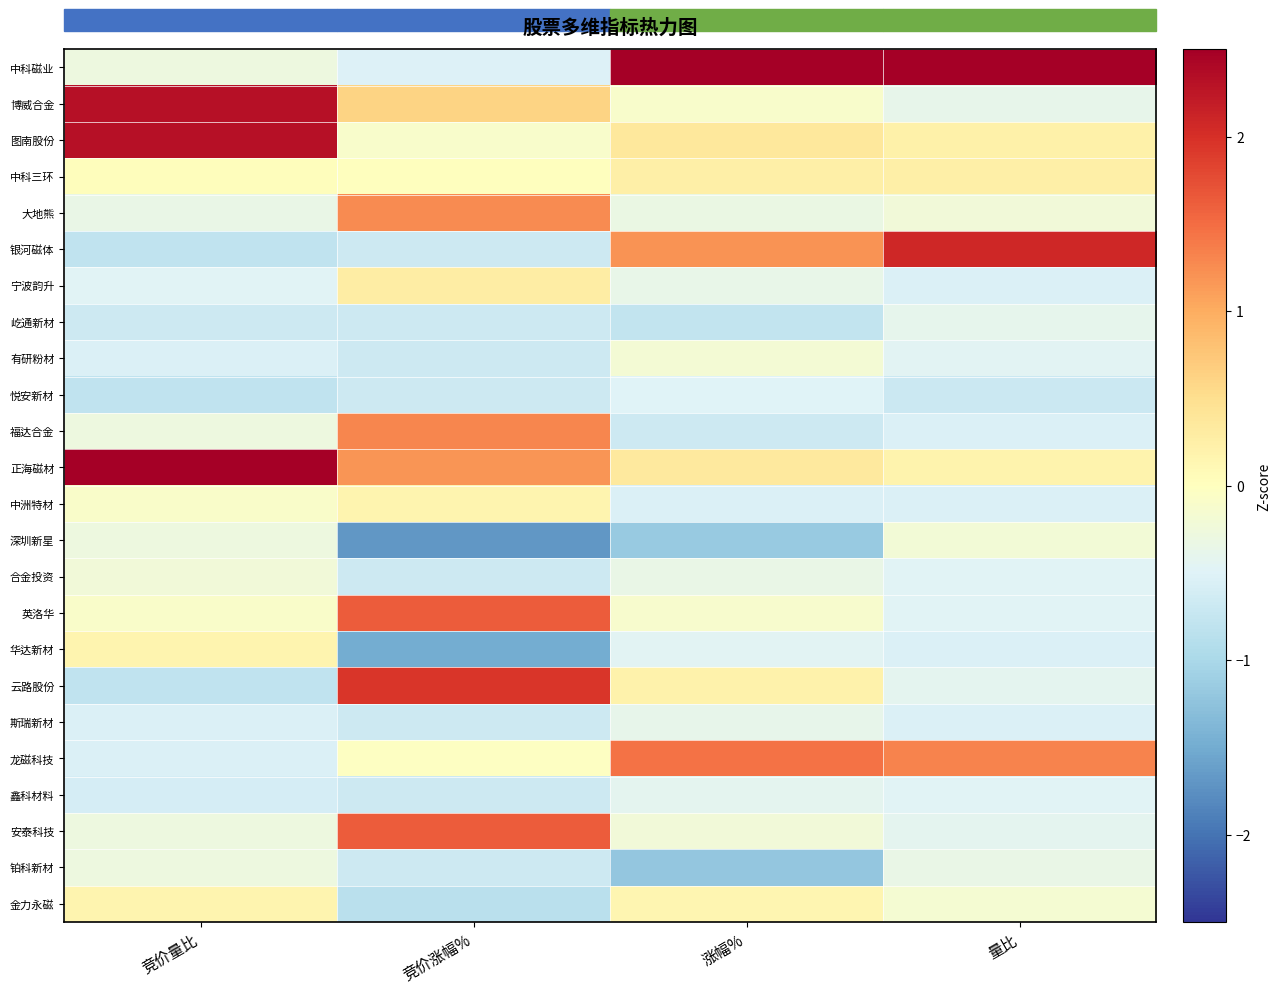

Reading left to right, extract all data points from this chart.

中科磁业: 竞价量比=-0.3	竞价涨幅%=-0.5	涨幅%=3.8	量比=3.8
博威合金: 竞价量比=2.3	竞价涨幅%=0.6	涨幅%=-0.1	量比=-0.4
图南股份: 竞价量比=2.3	竞价涨幅%=-0.1	涨幅%=0.4	量比=0.2
中科三环: 竞价量比=0.0	竞价涨幅%=0.0	涨幅%=0.2	量比=0.2
大地熊: 竞价量比=-0.3	竞价涨幅%=1.3	涨幅%=-0.3	量比=-0.2
银河磁体: 竞价量比=-0.8	竞价涨幅%=-0.7	涨幅%=1.2	量比=2.1
宁波韵升: 竞价量比=-0.5	竞价涨幅%=0.3	涨幅%=-0.4	量比=-0.5
屹通新材: 竞价量比=-0.7	竞价涨幅%=-0.7	涨幅%=-0.8	量比=-0.4
有研粉材: 竞价量比=-0.5	竞价涨幅%=-0.7	涨幅%=-0.2	量比=-0.4
悦安新材: 竞价量比=-0.8	竞价涨幅%=-0.7	涨幅%=-0.5	量比=-0.7
福达合金: 竞价量比=-0.3	竞价涨幅%=1.3	涨幅%=-0.7	量比=-0.5
正海磁材: 竞价量比=3.0	竞价涨幅%=1.2	涨幅%=0.3	量比=0.2
中洲特材: 竞价量比=-0.1	竞价涨幅%=0.2	涨幅%=-0.5	量比=-0.5
深圳新星: 竞价量比=-0.3	竞价涨幅%=-1.7	涨幅%=-1.2	量比=-0.2
合金投资: 竞价量比=-0.2	竞价涨幅%=-0.7	涨幅%=-0.3	量比=-0.5
英洛华: 竞价量比=-0.1	竞价涨幅%=1.6	涨幅%=-0.1	量比=-0.5
华达新材: 竞价量比=0.2	竞价涨幅%=-1.5	涨幅%=-0.5	量比=-0.5
云路股份: 竞价量比=-0.8	竞价涨幅%=1.9	涨幅%=0.2	量比=-0.4
斯瑞新材: 竞价量比=-0.5	竞价涨幅%=-0.7	涨幅%=-0.4	量比=-0.5
龙磁科技: 竞价量比=-0.5	竞价涨幅%=-0.0	涨幅%=1.5	量比=1.3
鑫科材料: 竞价量比=-0.6	竞价涨幅%=-0.7	涨幅%=-0.4	量比=-0.5
安泰科技: 竞价量比=-0.3	竞价涨幅%=1.6	涨幅%=-0.2	量比=-0.4
铂科新材: 竞价量比=-0.3	竞价涨幅%=-0.7	涨幅%=-1.2	量比=-0.3
金力永磁: 竞价量比=0.2	竞价涨幅%=-0.9	涨幅%=0.1	量比=-0.2